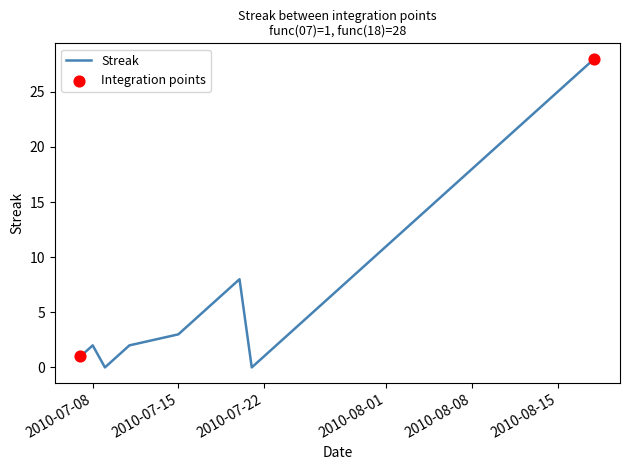

What is the greatest value displayed?

28